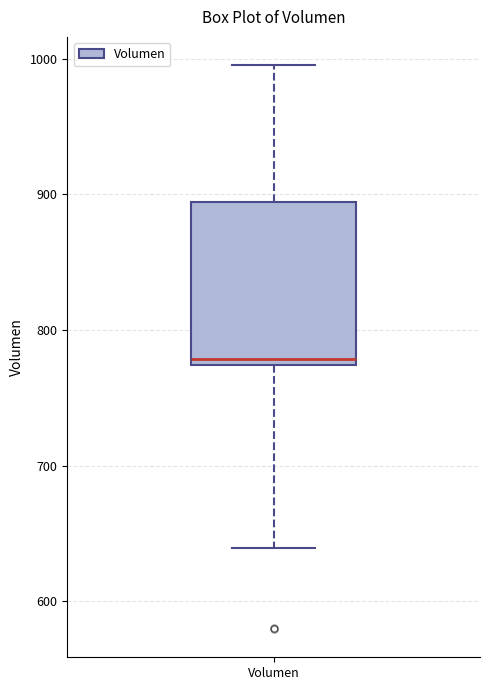

Read this box plot against the y-axis: the position of the median line, the range covered by the box, and the ends of both whiskers. The values are not printed on the chart, so give them approximately, as read against the axis.

median 780, box 770 to 890, whiskers 640 to 1000